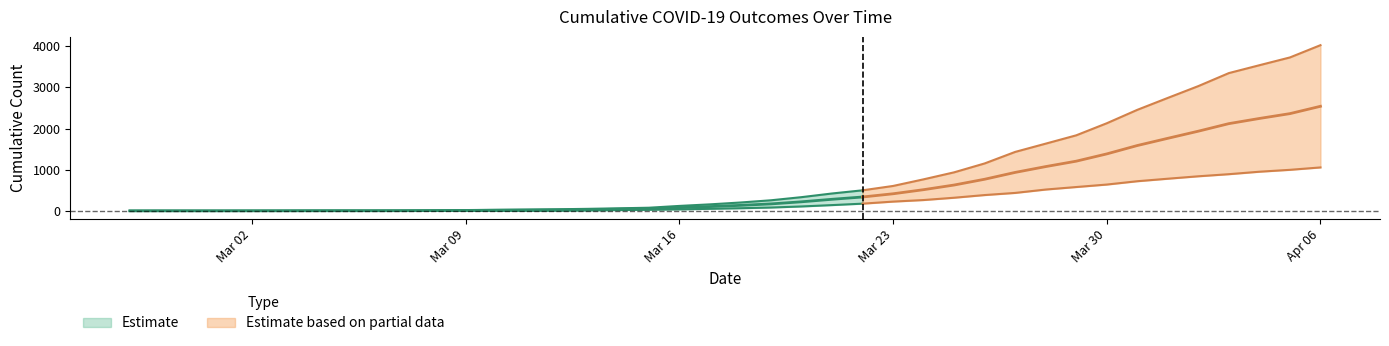

What position from the right is 2020-03-11?

27